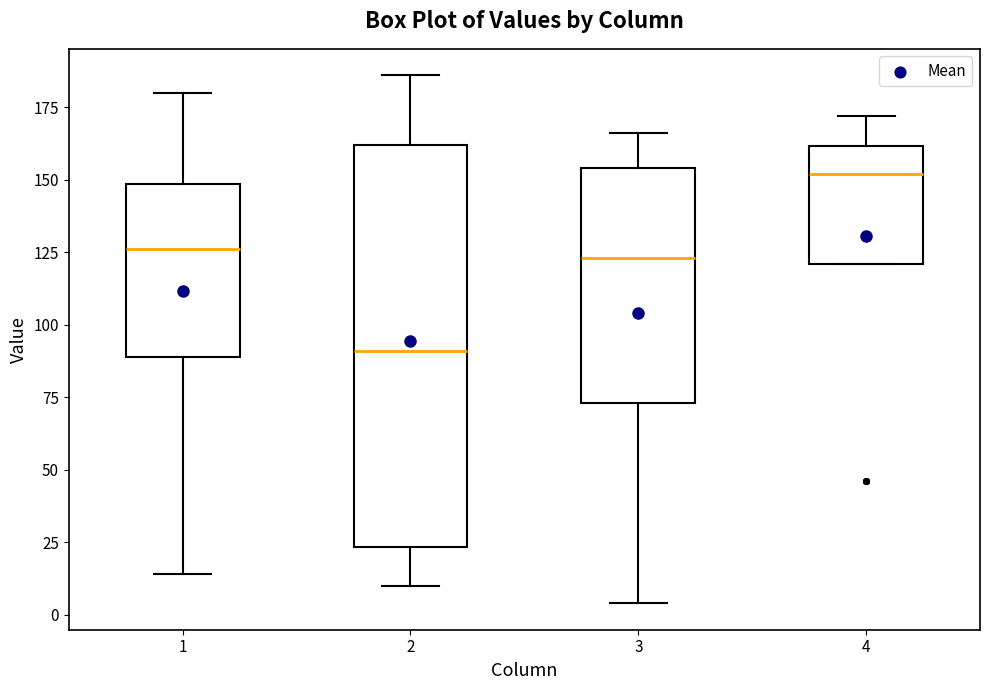

Which box has the highest median line?

4